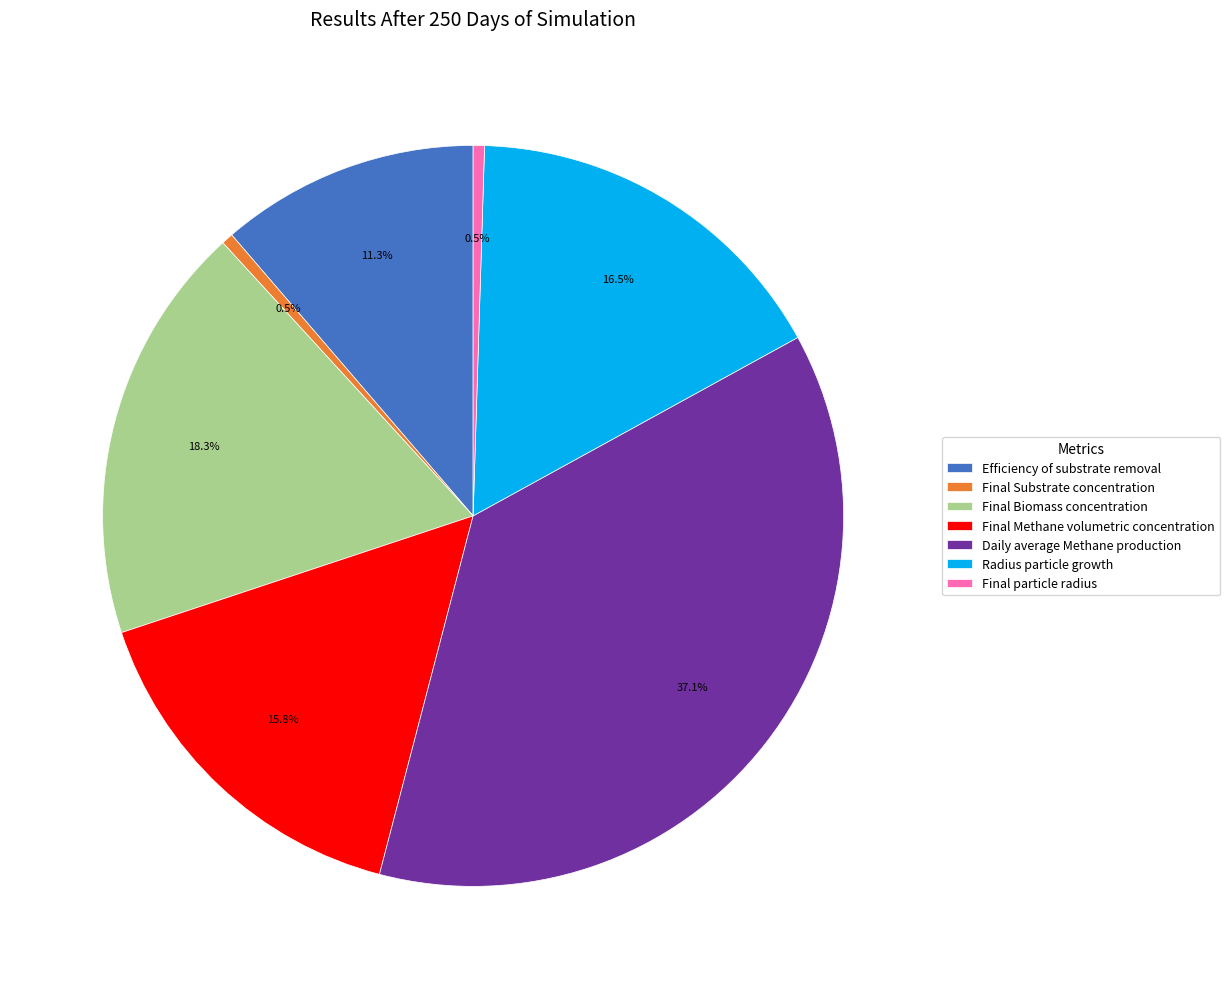

What percentage is the Final Biomass concentration slice, to the nearest percent?

18%